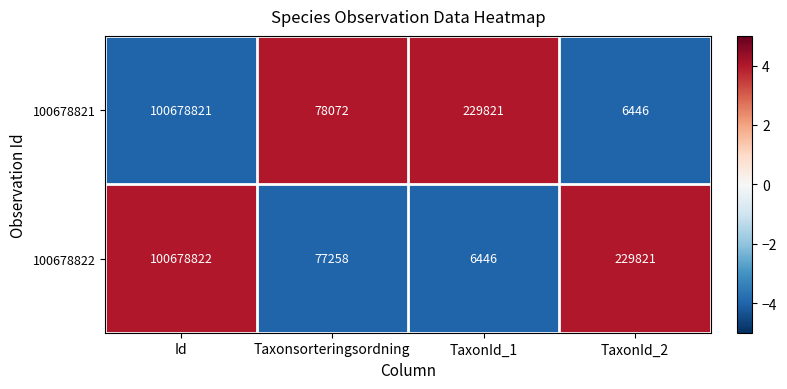

Between Id and TaxonId_1, which series saw the biggest shift?

100678822